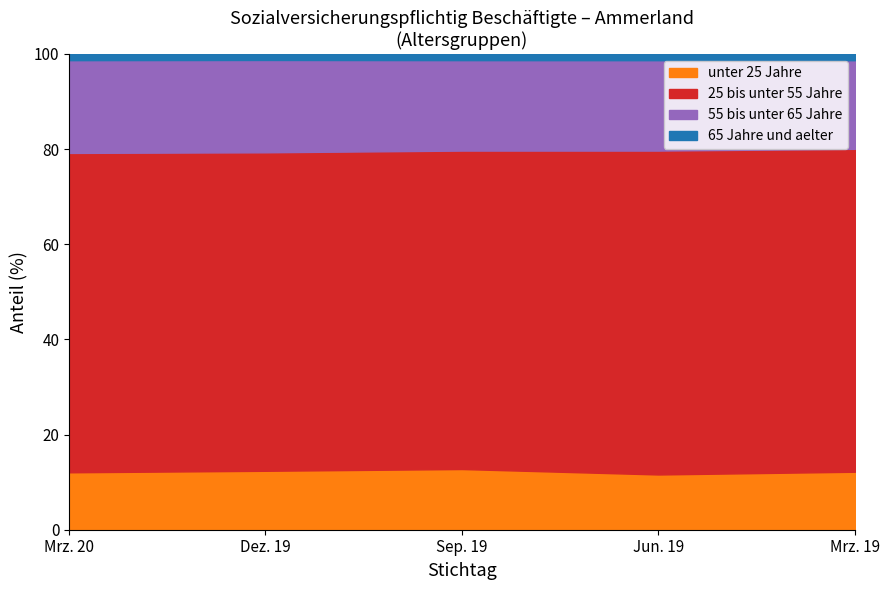

True or false: unter 25 Jahre has a value of 12.1 at Mrz. 20.

True